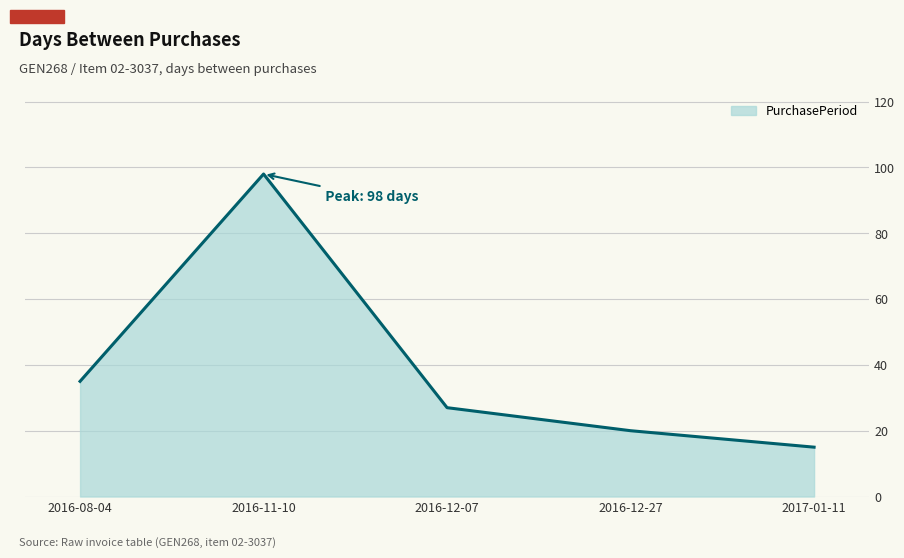

What is the sum of the values at 2016-12-07 and 2016-12-27?

47